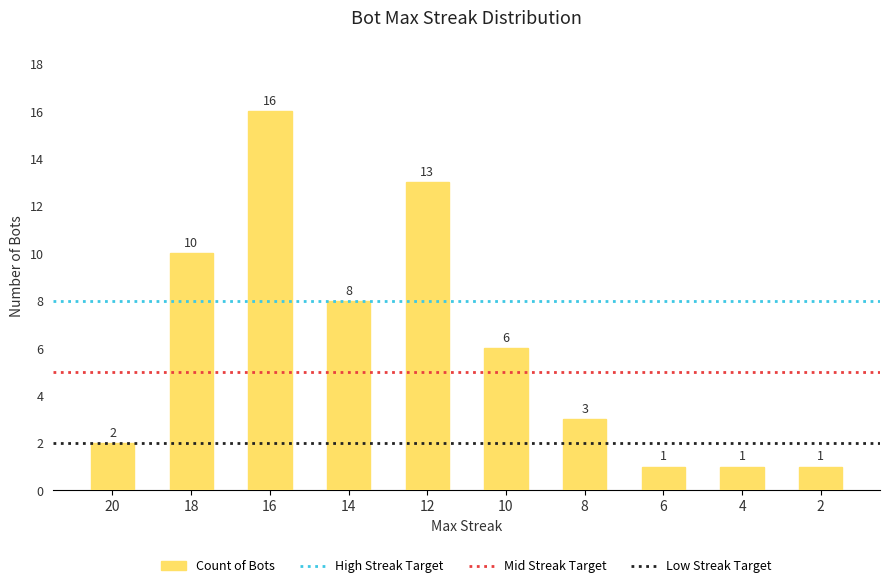

Read the value at 12.

13